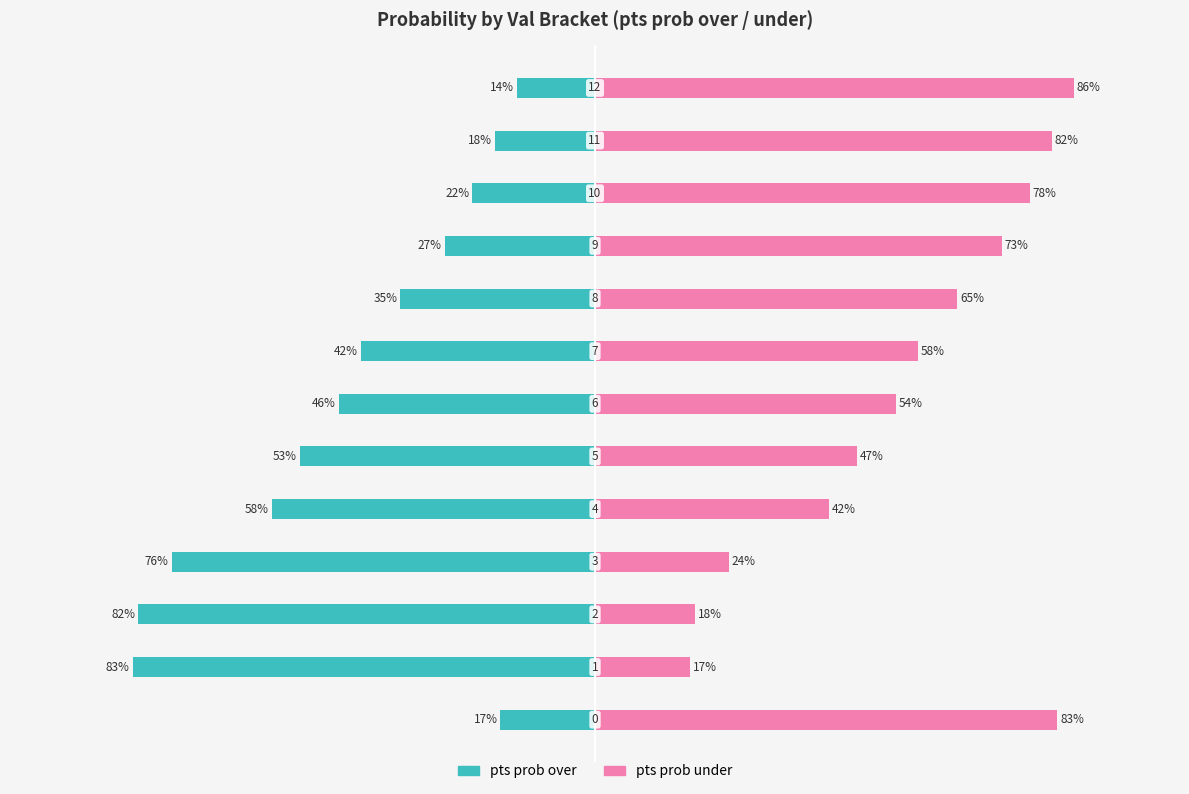

List the series in order of their peak value, highest first.

pts prob under, pts prob over